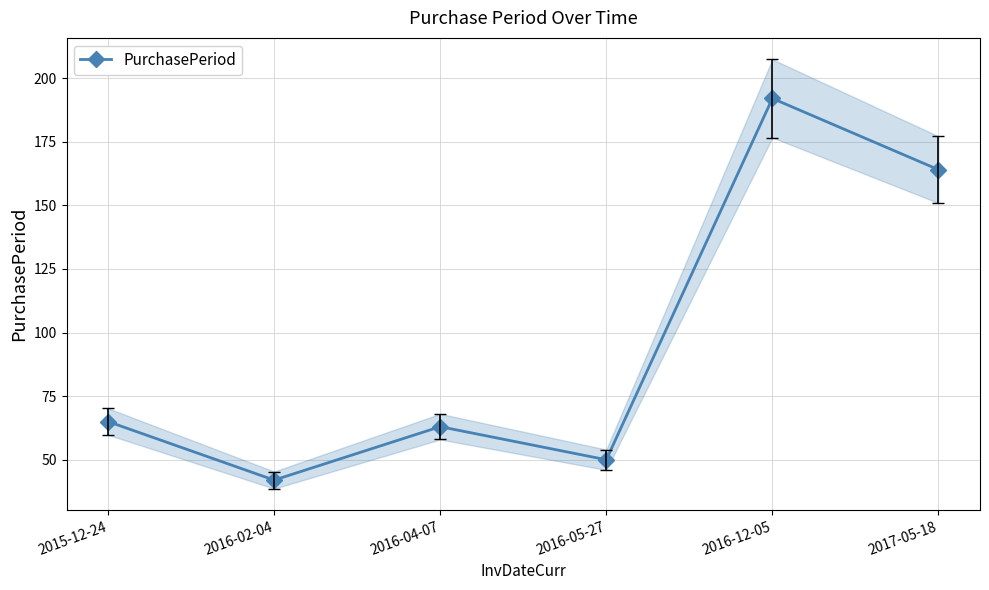

At which label does the data first exceed 65?

2016-12-05